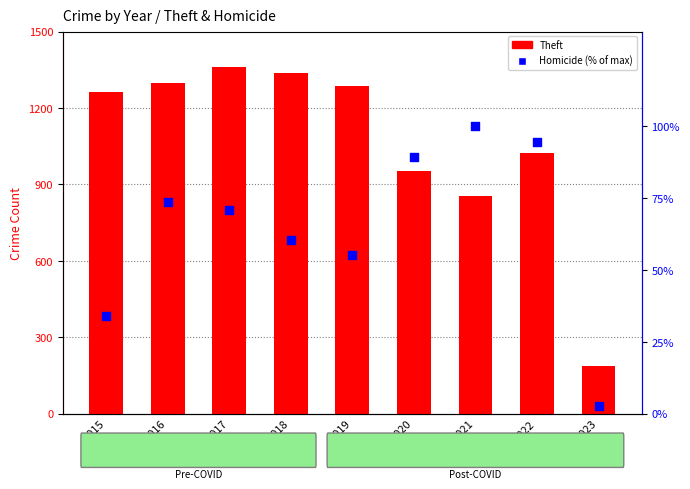

Which series contains the highest Y value?

Theft